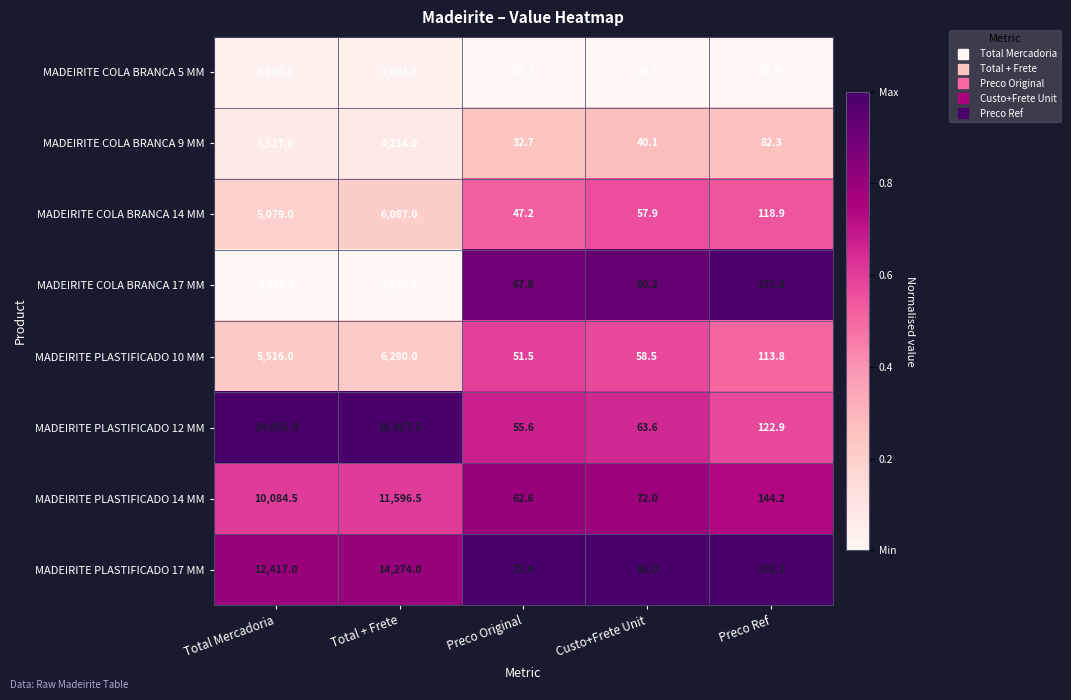

Which category has the lowest value across all series?

Preco Original